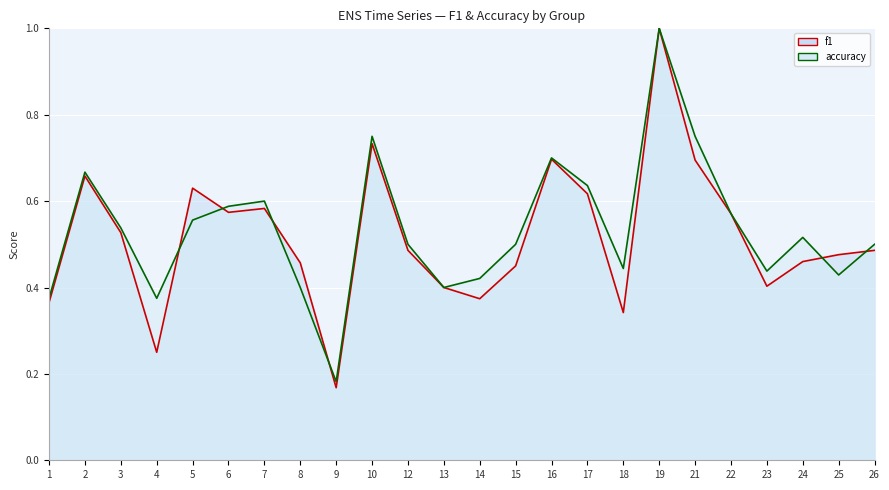

The value of accuracy at 22 is 0.6. True or false?

True